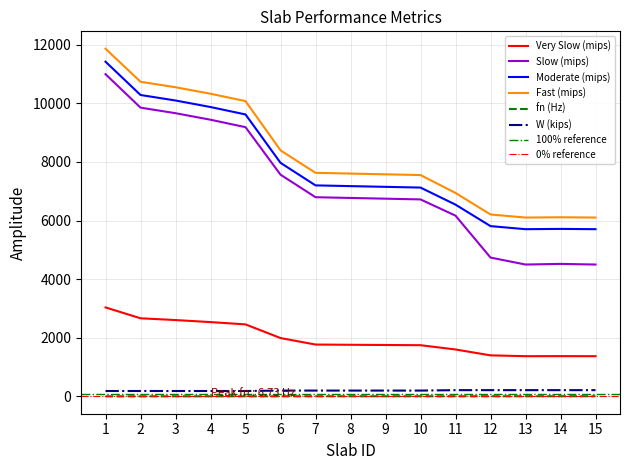

What is the difference between the maximum and minimum values in the Moderate (mips) series?

5715.0